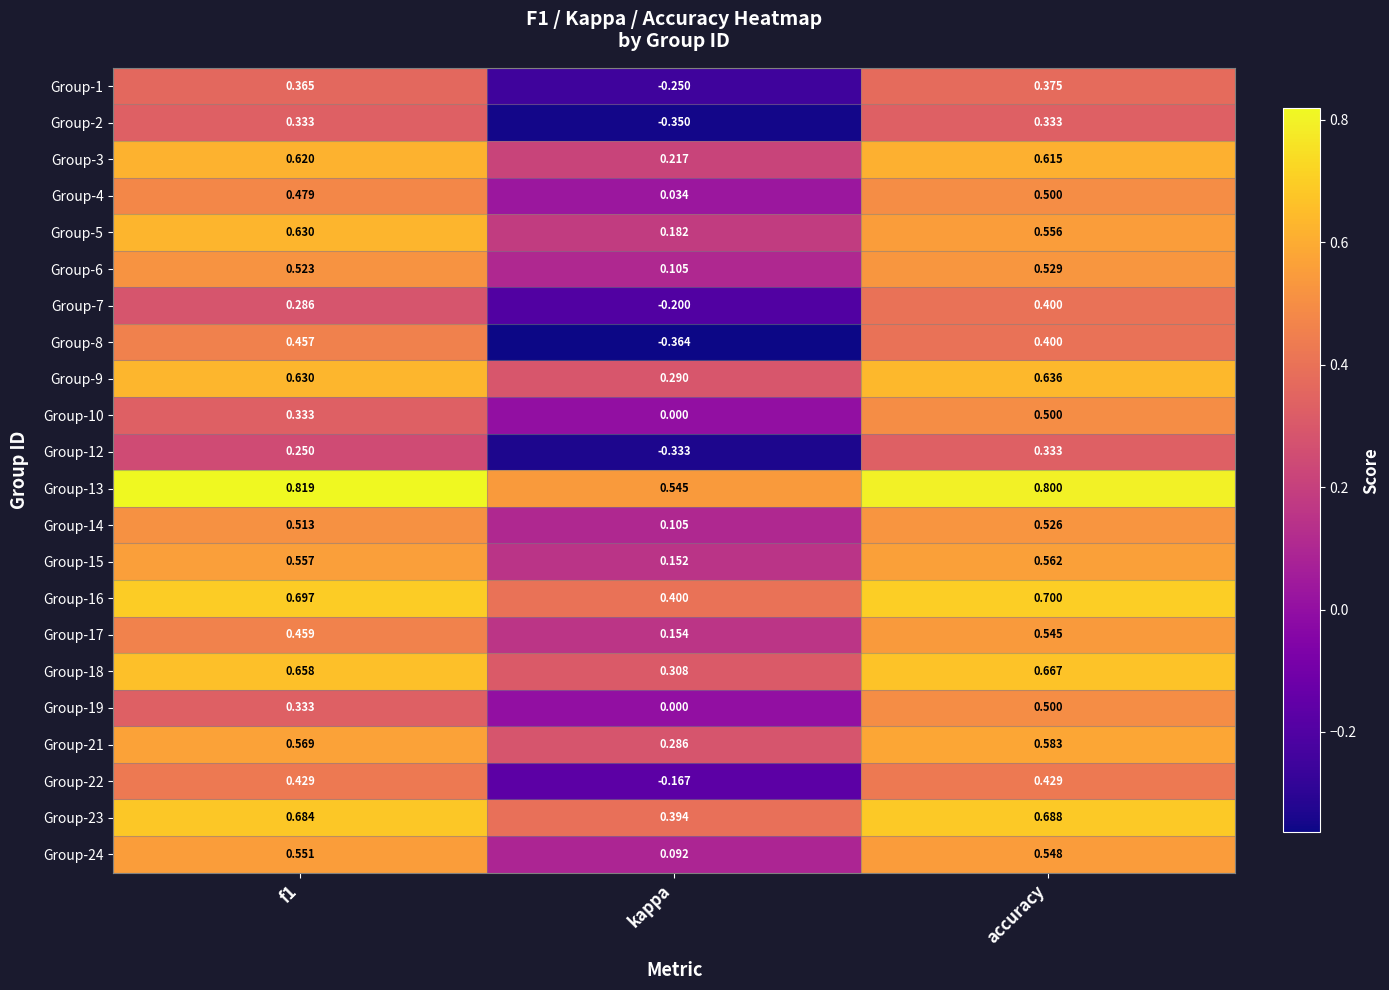

Which category has the lowest value in the Group-5 series?

kappa